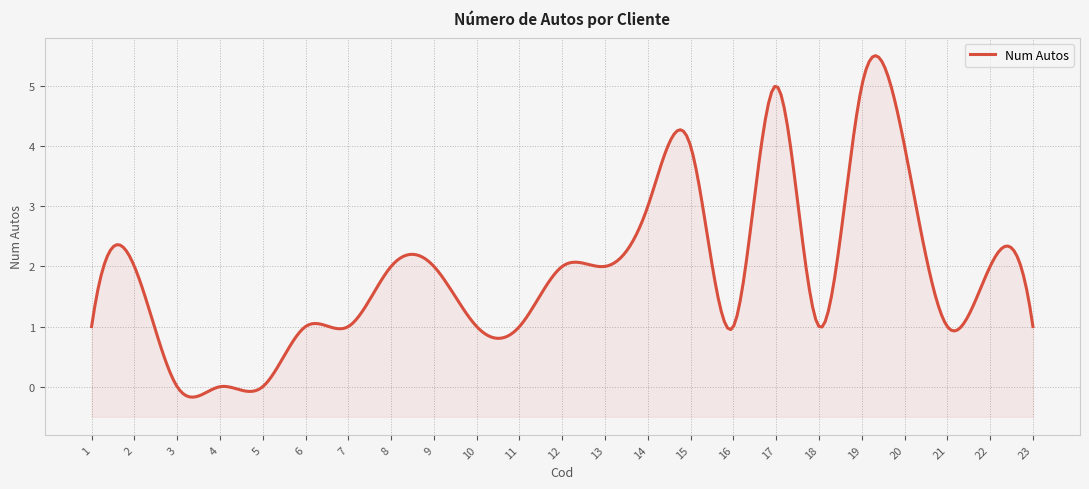

Where does the data first go above 1?

2